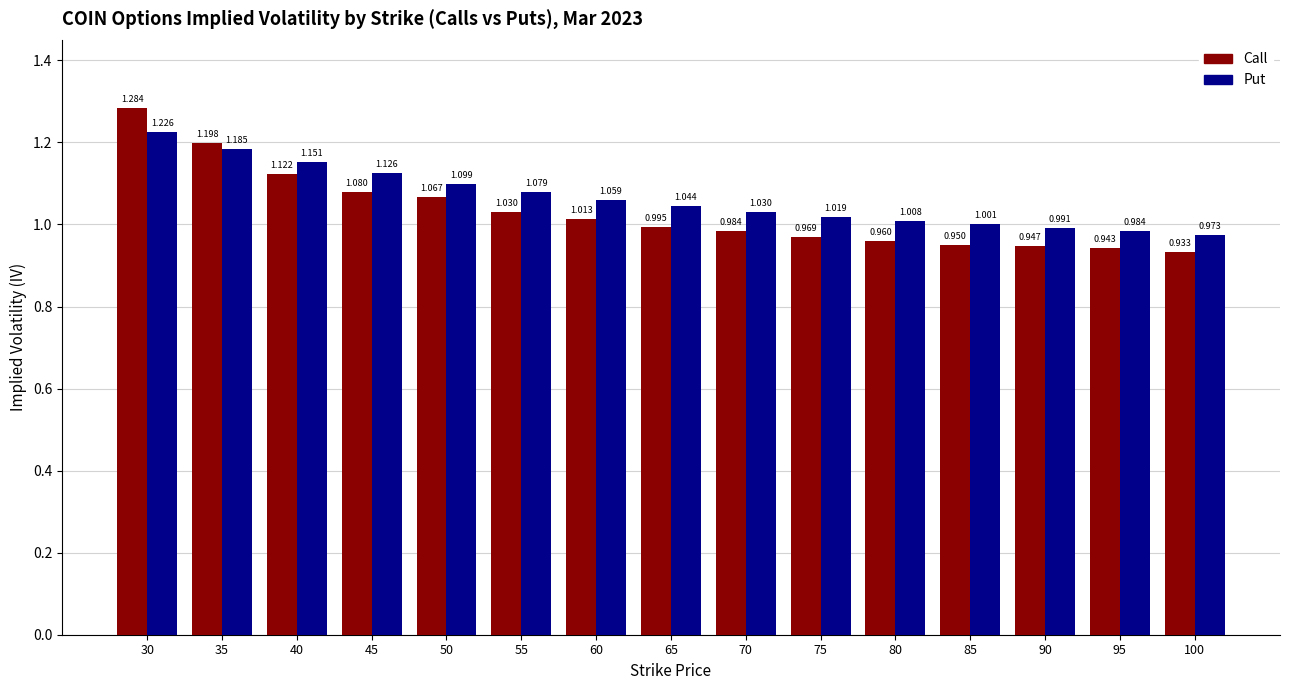

What is the difference between the maximum and second lowest values in the Call series?

0.3